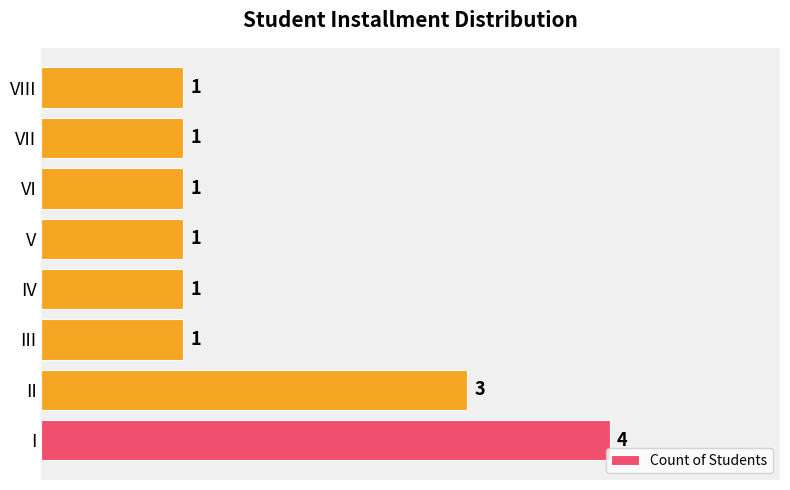

Count the values in the range 1 to 3.

7